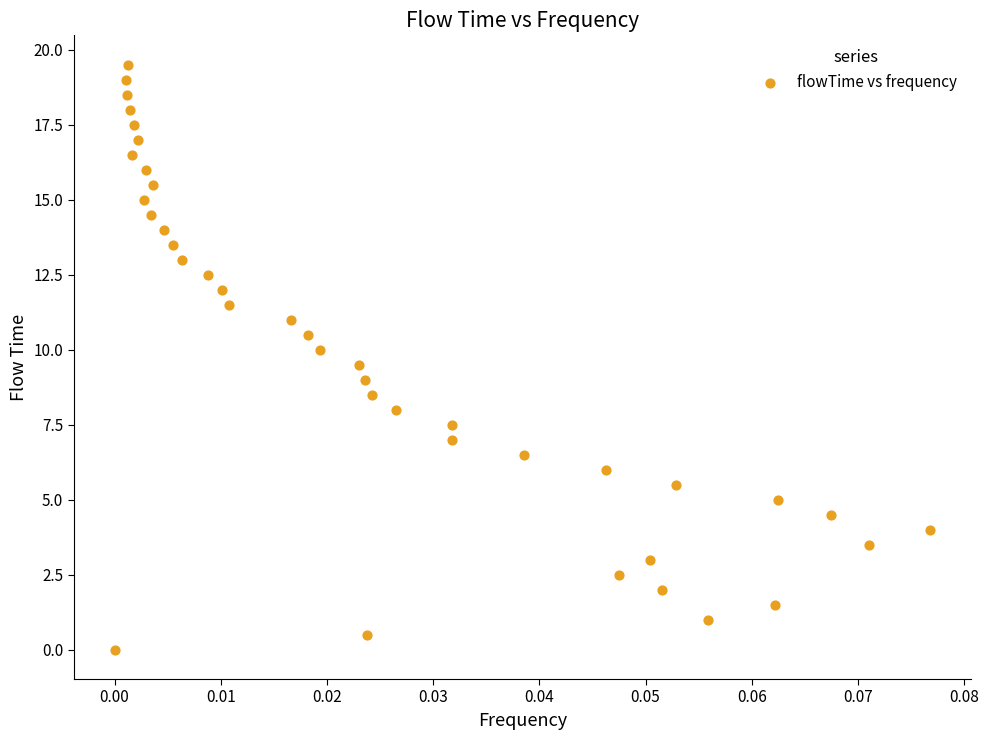

What is the range of Y values (max minus min)?

19.5